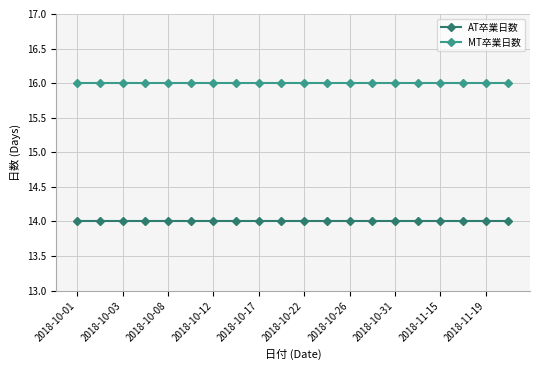

What is the sum of all AT卒業日数 values?

280